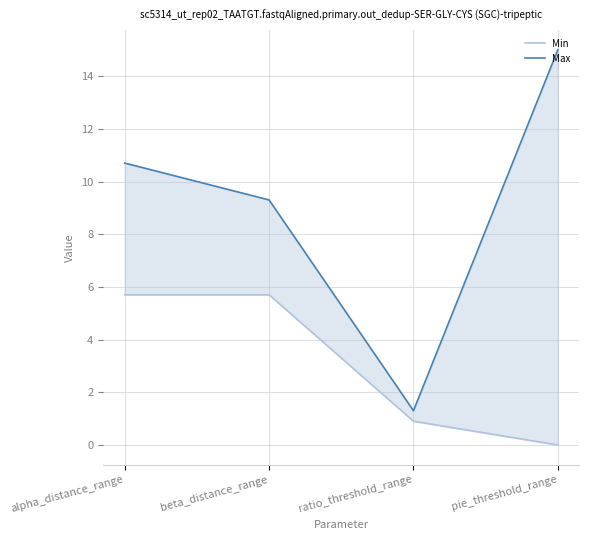

How many series are shown in this chart?

2